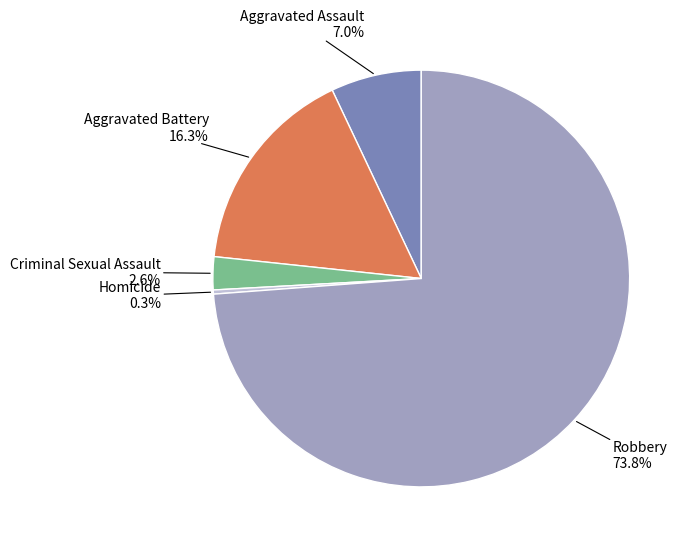

To the nearest percent, what is the average slice percentage?

20%